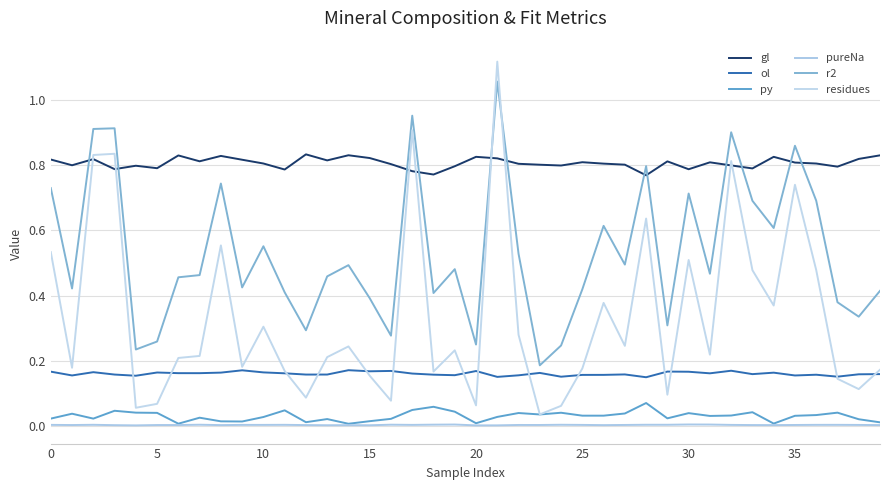

In pureNa, how many points are lower than both neighbors (excluding endpoints)?

13